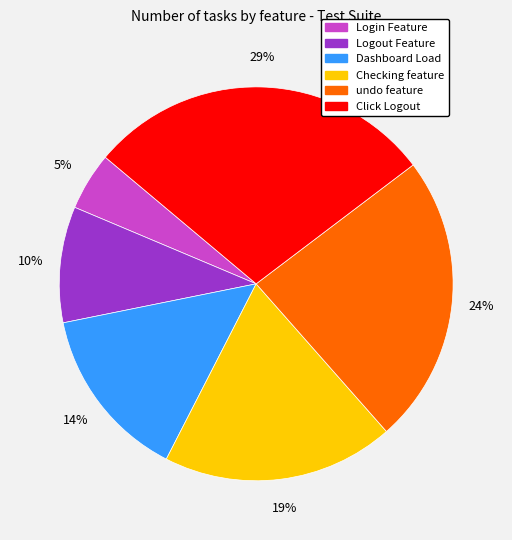

What percentage is the Checking feature slice, to the nearest percent?

19%